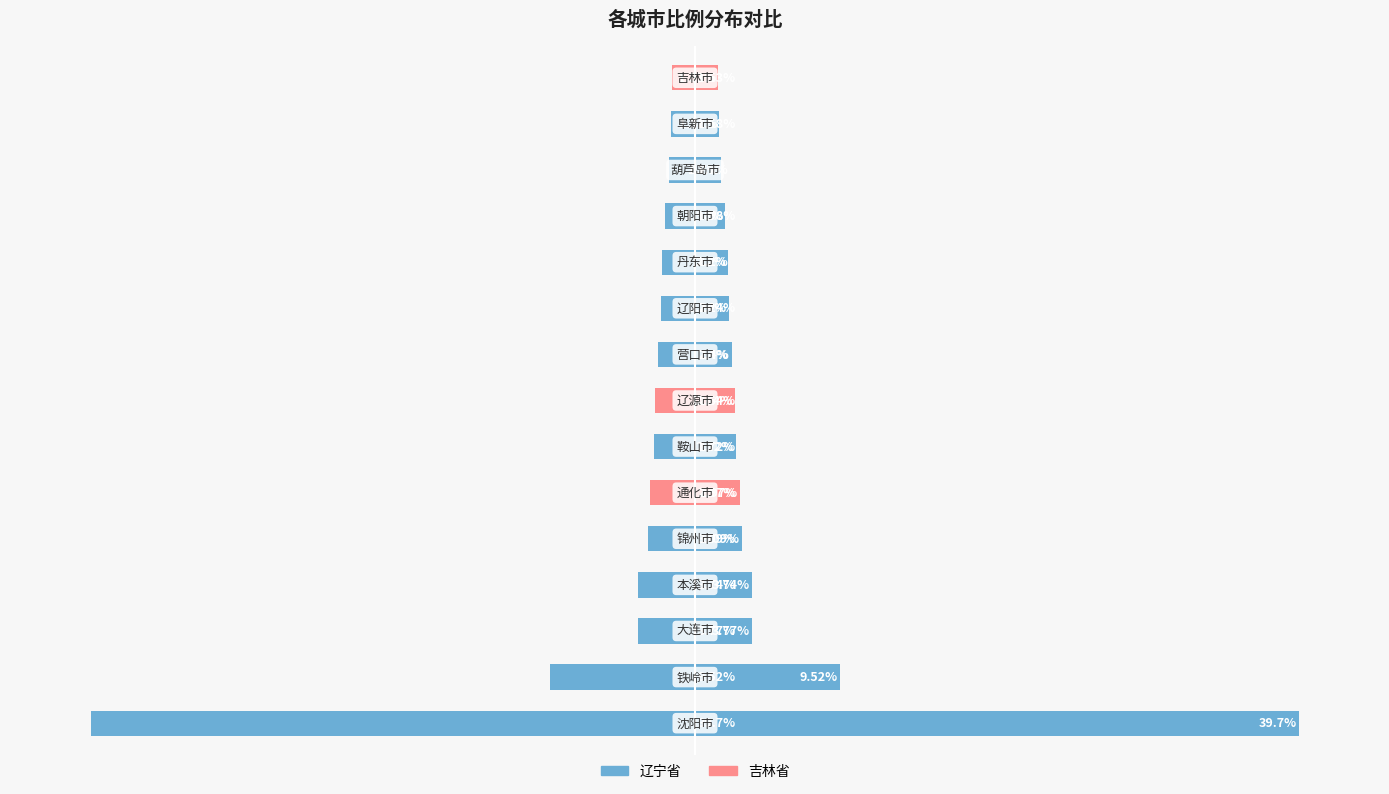

How many data points are above -2?

4